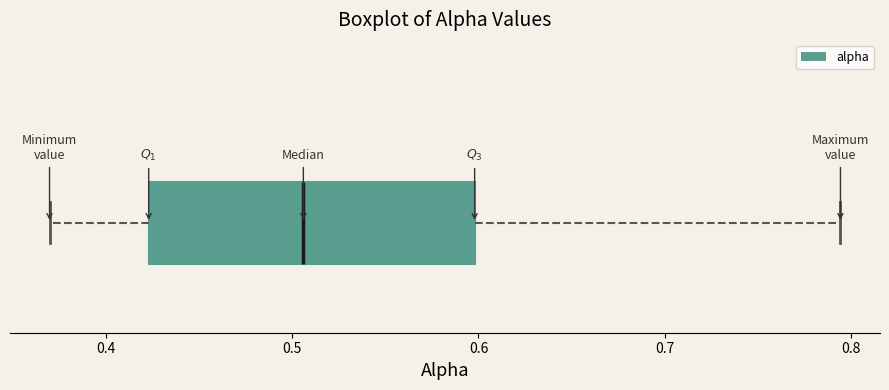

Read this box plot against the x-axis: the position of the median line, the range covered by the box, and the ends of both whiskers. The values are not printed on the chart, so give them approximately, as read against the axis.

median 0.51, box 0.42 to 0.60, whiskers 0.37 to 0.79